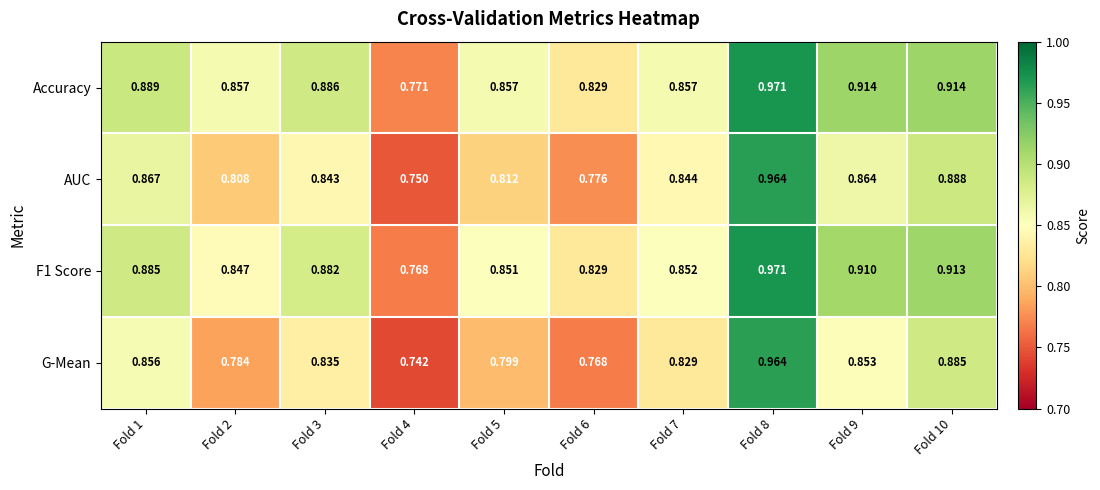

Between Fold 2 and Fold 4, which series saw the biggest shift?

Accuracy